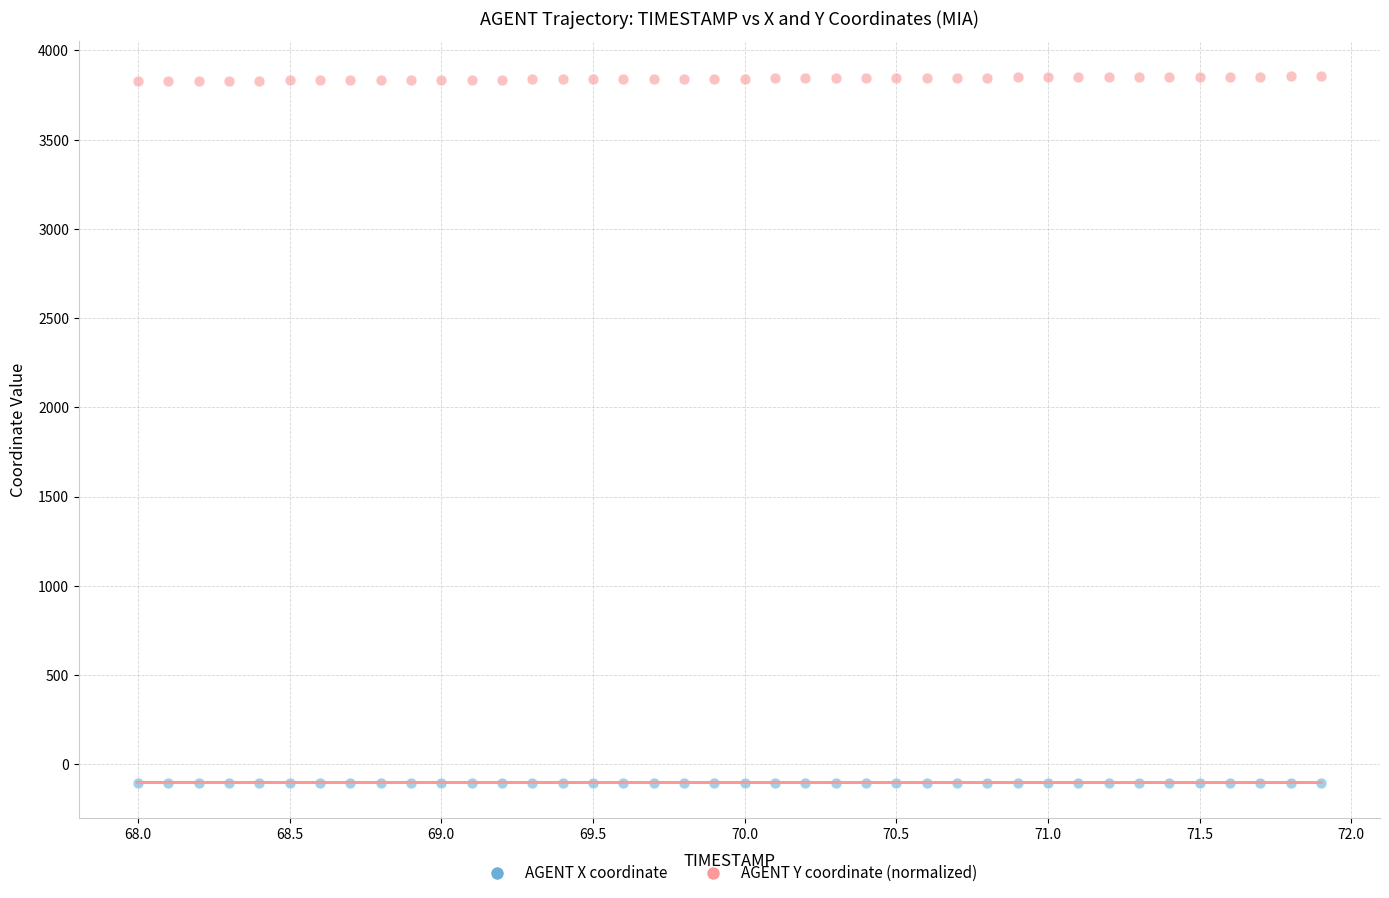

Across all data points, what is the range of Y values (max minus min)?

3958.4